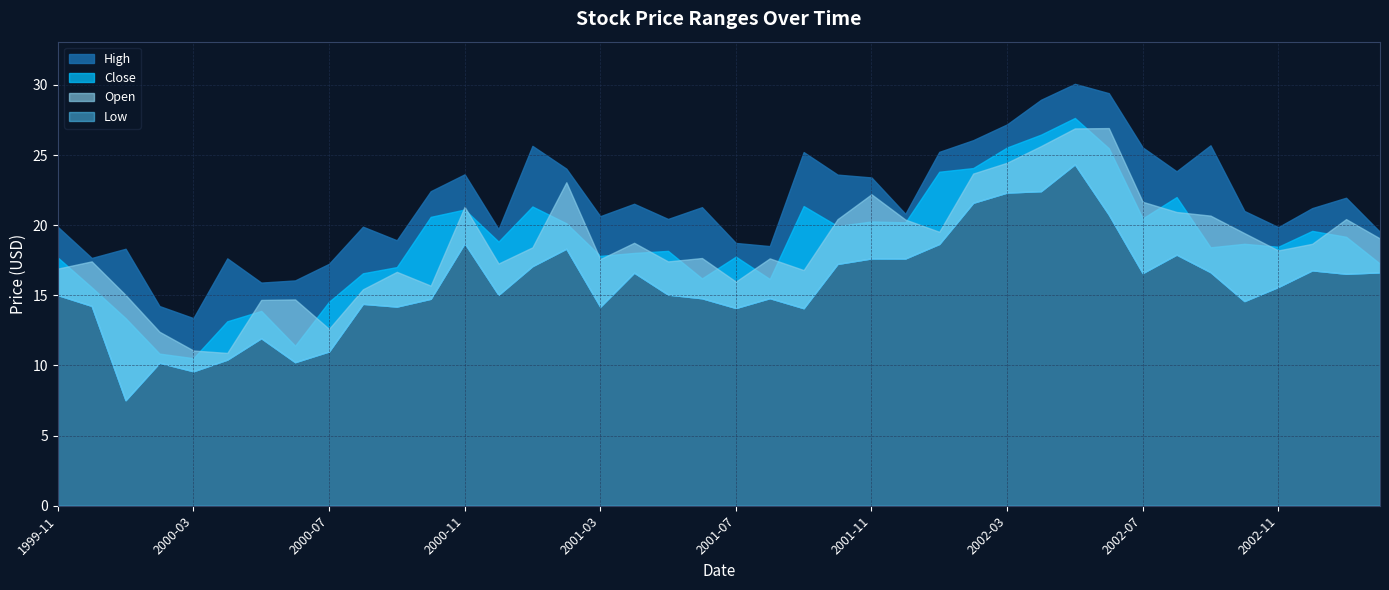

Reading left to right, extract all data points from this chart.

High: 1999-11=19.9	1999-12=17.7	2000-01=18.3	2000-02=14.2	2000-03=13.4	2000-04=17.6	2000-05=15.9	2000-06=16.1	2000-07=17.2	2000-08=19.9	2000-09=18.9	2000-10=22.4	2000-11=23.6	2000-12=19.7	2001-01=25.7	2001-02=24.0	2001-03=20.6	2001-04=21.5	2001-05=20.4	2001-06=21.3	2001-07=18.7	2001-08=18.5	2001-09=25.2	2001-10=23.6	2001-11=23.4	2001-12=20.8	2002-01=25.2	2002-02=26.1	2002-03=27.2	2002-04=28.9	2002-05=30.1	2002-06=29.4	2002-07=25.5	2002-08=23.8	2002-09=25.7	2002-10=21.0	2002-11=19.9	2002-12=21.2	2003-01=22.0	2003-02=19.5
Close: 1999-11=17.7	1999-12=15.6	2000-01=13.4	2000-02=10.8	2000-03=10.5	2000-04=13.1	2000-05=13.9	2000-06=11.4	2000-07=14.5	2000-08=16.6	2000-09=17.0	2000-10=20.6	2000-11=21.1	2000-12=18.8	2001-01=21.3	2001-02=20.1	2001-03=17.8	2001-04=18.0	2001-05=18.2	2001-06=16.2	2001-07=17.8	2001-08=16.2	2001-09=21.4	2001-10=19.9	2001-11=20.3	2001-12=20.2	2002-01=23.8	2002-02=24.1	2002-03=25.5	2002-04=26.5	2002-05=27.6	2002-06=25.5	2002-07=20.5	2002-08=22.0	2002-09=18.4	2002-10=18.7	2002-11=18.5	2002-12=19.6	2003-01=19.2	2003-02=17.3
Open: 1999-11=16.9	1999-12=17.4	2000-01=15.0	2000-02=12.4	2000-03=11.1	2000-04=10.9	2000-05=14.7	2000-06=14.7	2000-07=12.6	2000-08=15.4	2000-09=16.7	2000-10=15.7	2000-11=21.3	2000-12=17.3	2001-01=18.4	2001-02=23.1	2001-03=17.6	2001-04=18.7	2001-05=17.4	2001-06=17.7	2001-07=16.0	2001-08=17.6	2001-09=16.8	2001-10=20.4	2001-11=22.2	2001-12=20.4	2002-01=19.5	2002-02=23.7	2002-03=24.5	2002-04=25.6	2002-05=26.9	2002-06=26.9	2002-07=21.7	2002-08=20.9	2002-09=20.7	2002-10=19.4	2002-11=18.2	2002-12=18.7	2003-01=20.4	2003-02=19.1
Low: 1999-11=15.0	1999-12=14.2	2000-01=7.5	2000-02=10.2	2000-03=9.6	2000-04=10.4	2000-05=11.9	2000-06=10.2	2000-07=11.0	2000-08=14.4	2000-09=14.2	2000-10=14.8	2000-11=18.7	2000-12=15.0	2001-01=17.1	2001-02=18.3	2001-03=14.2	2001-04=16.6	2001-05=15.1	2001-06=14.8	2001-07=14.1	2001-08=14.8	2001-09=14.1	2001-10=17.2	2001-11=17.6	2001-12=17.6	2002-01=18.7	2002-02=21.6	2002-03=22.3	2002-04=22.4	2002-05=24.3	2002-06=20.8	2002-07=16.6	2002-08=17.9	2002-09=16.7	2002-10=14.6	2002-11=15.6	2002-12=16.8	2003-01=16.5	2003-02=16.6